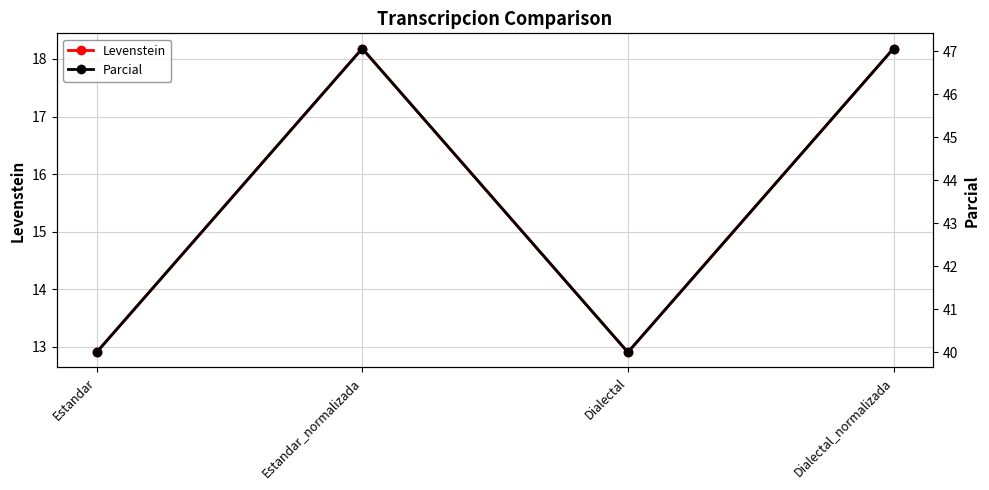

Is it true that Levenstein equals 30.4 at Estandar_normalizada?

False